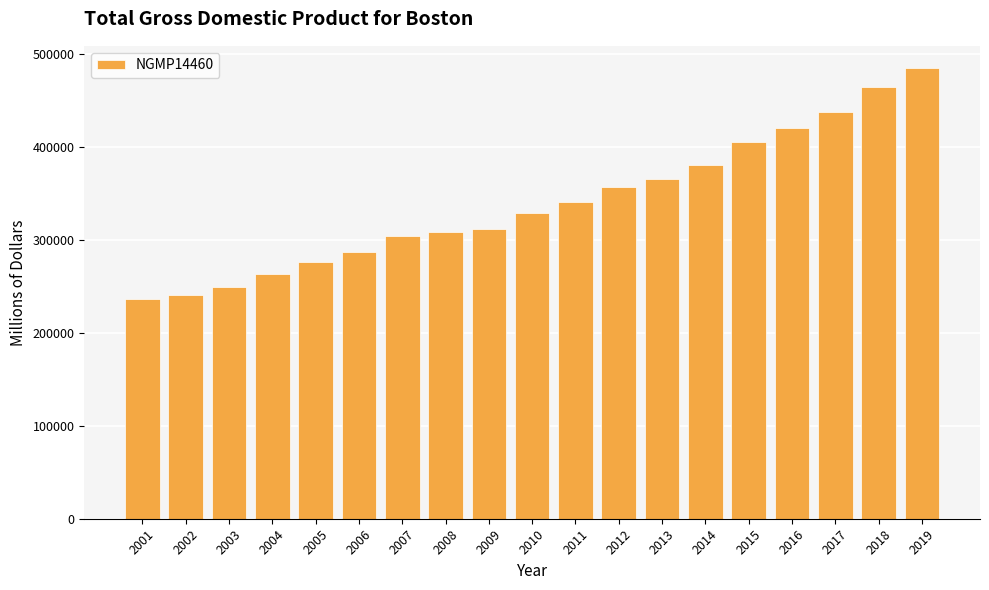

What is the value of the 15th bar from the left?

405651.2